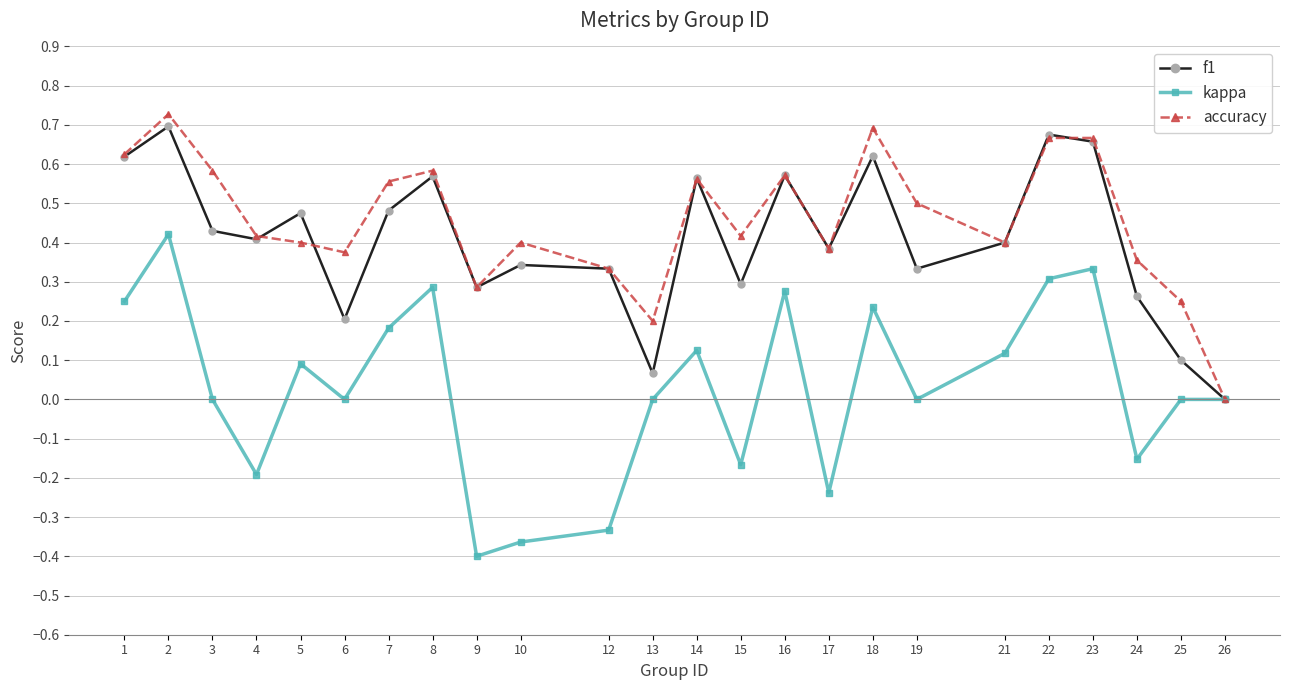

The f1 series shows 0.4 at 4. True or false?

True